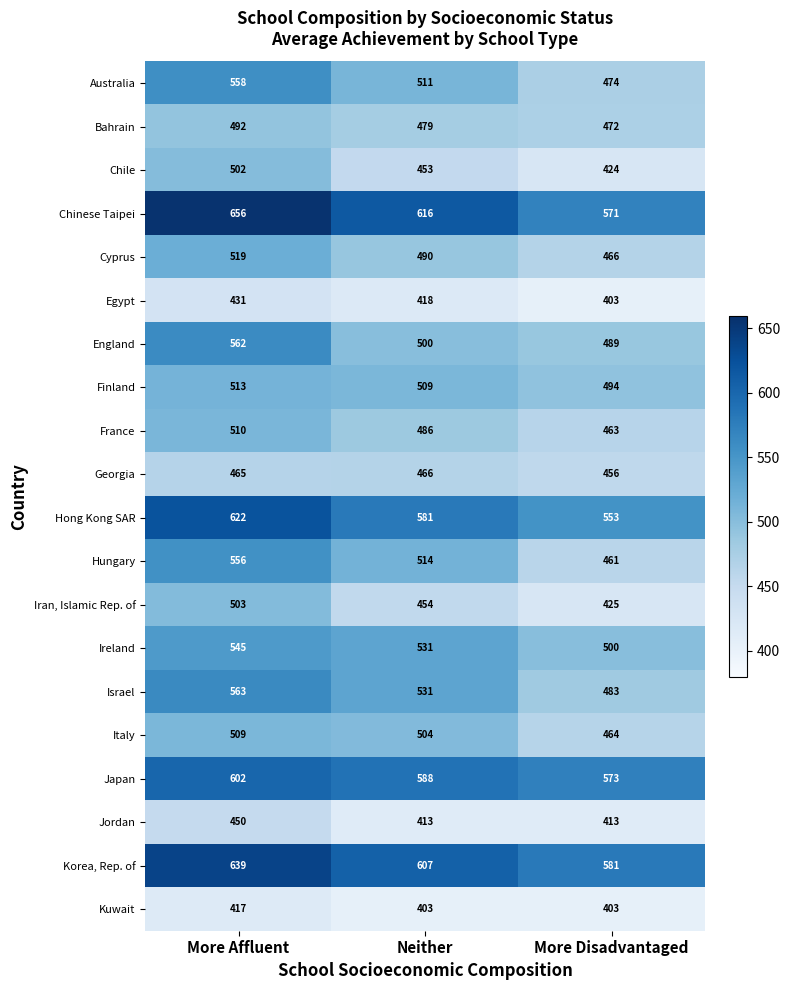

Rank the series by their maximum value, from highest to lowest.

Chinese Taipei, Korea, Rep. of, Hong Kong SAR, Japan, Israel, England, Australia, Hungary, Ireland, Cyprus, Finland, France, Italy, Iran, Islamic Rep. of, Chile, Bahrain, Georgia, Jordan, Egypt, Kuwait